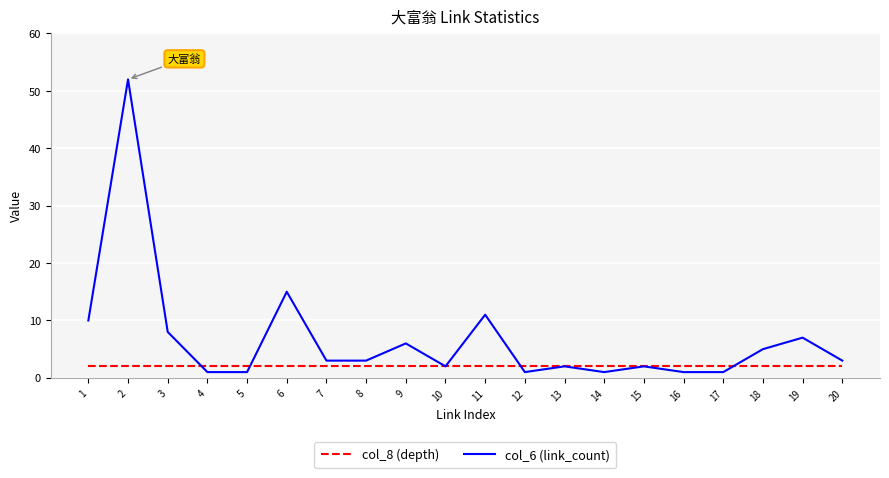

Rank the series at 4 from lowest to highest value.

col_6 (link_count), col_8 (depth)